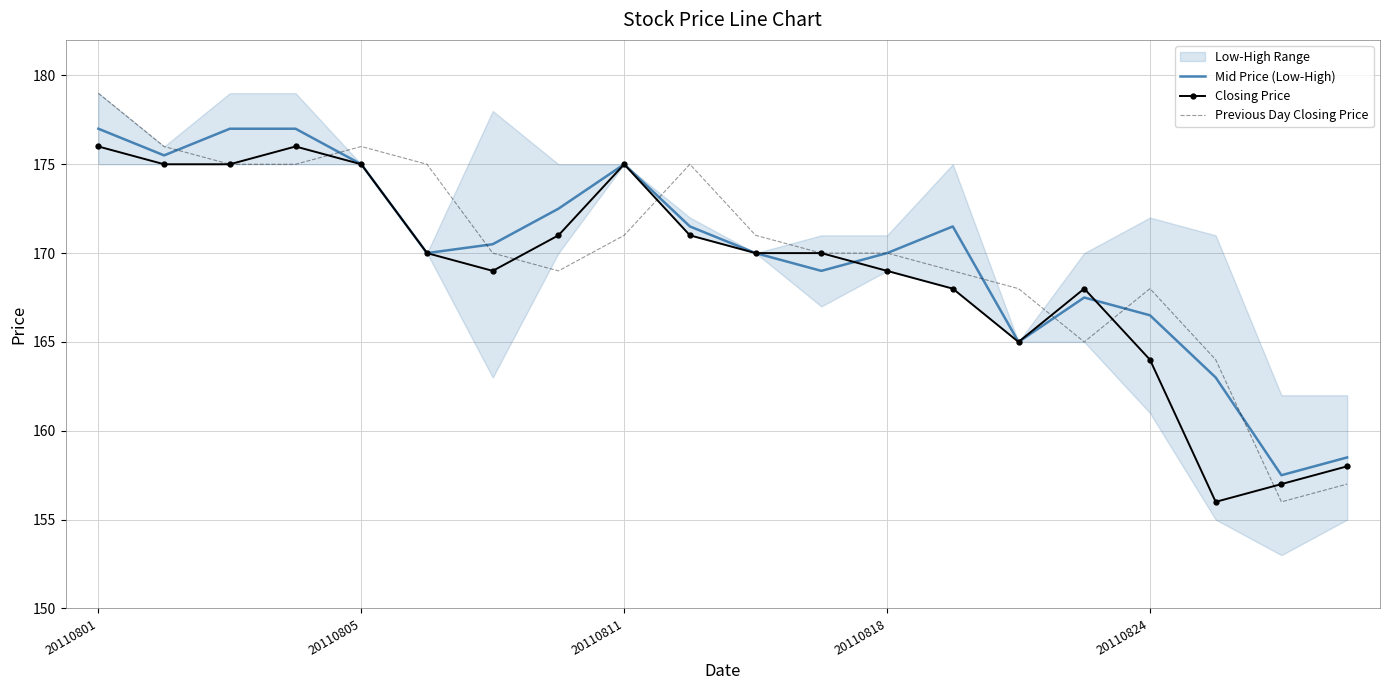

What is the maximum value for Mid Price (Low-High)?

177.0